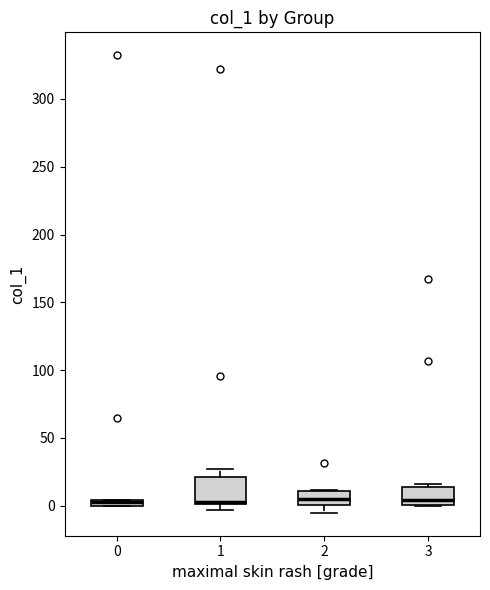

Where is the lower edge of the box at x = 0 on the y-axis? The values are not printed on the chart, so give them approximately, as read against the axis.

0